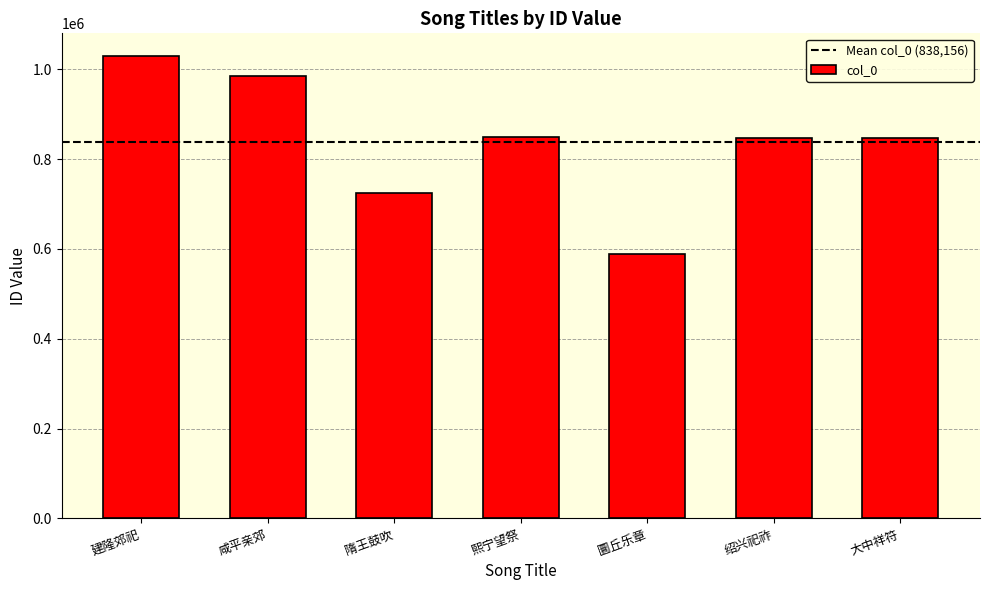

What is the minimum value shown in the chart?

587552